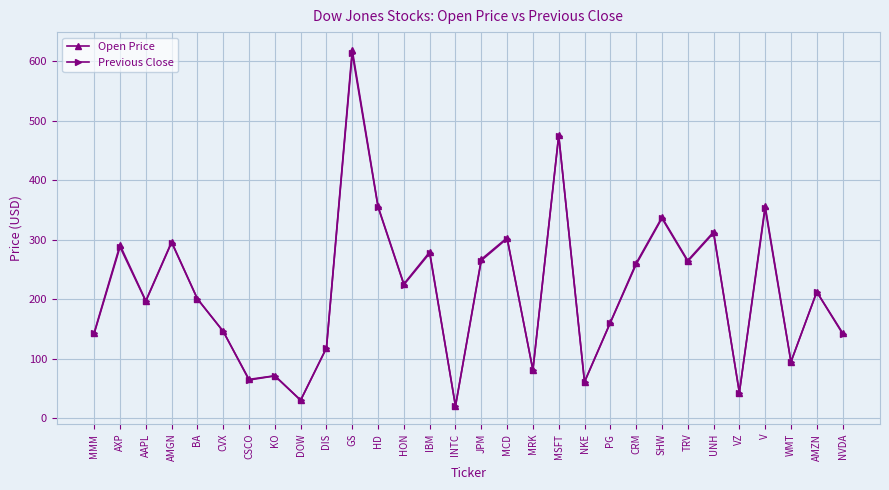

What is the label of the 20th point from the right?

GS